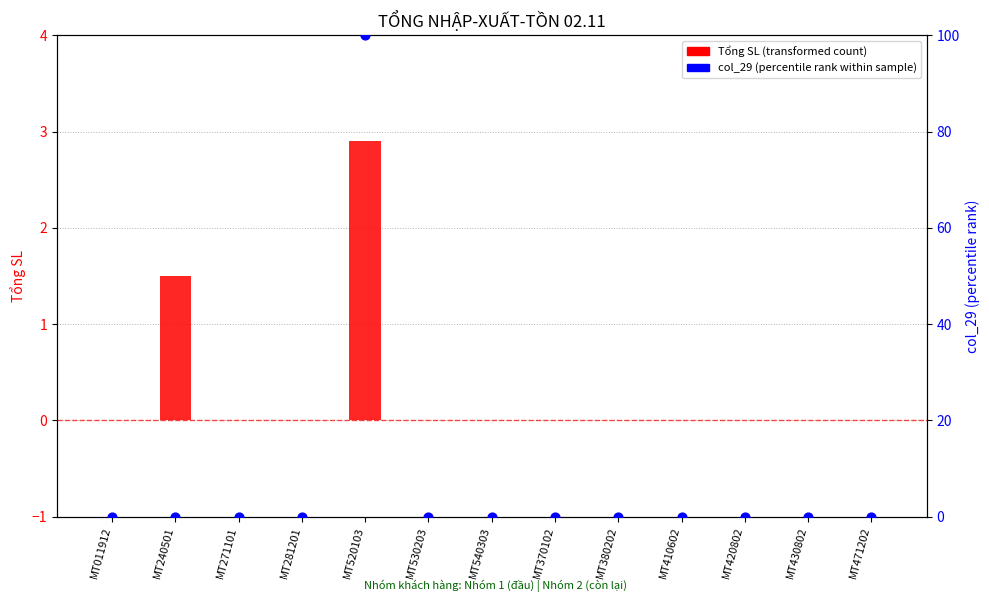

What are all the series names shown in the legend?

Tổng SL (transformed count), col_29 (percentile rank within sample)